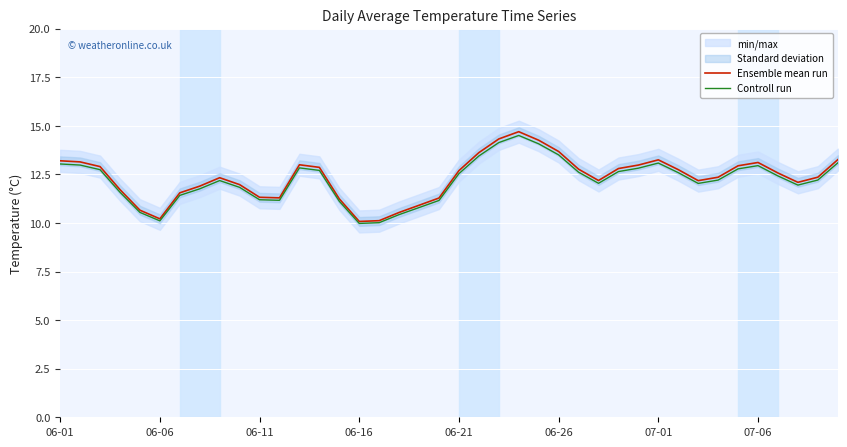

True or false: Controll run and Ensemble mean run cross at least once.

False